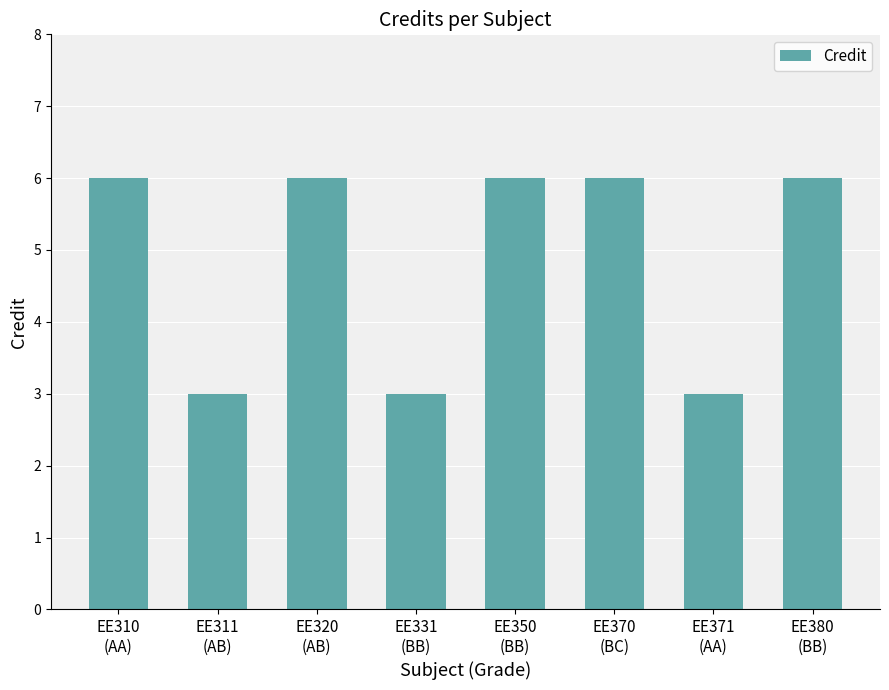

What is the greatest value displayed?

6